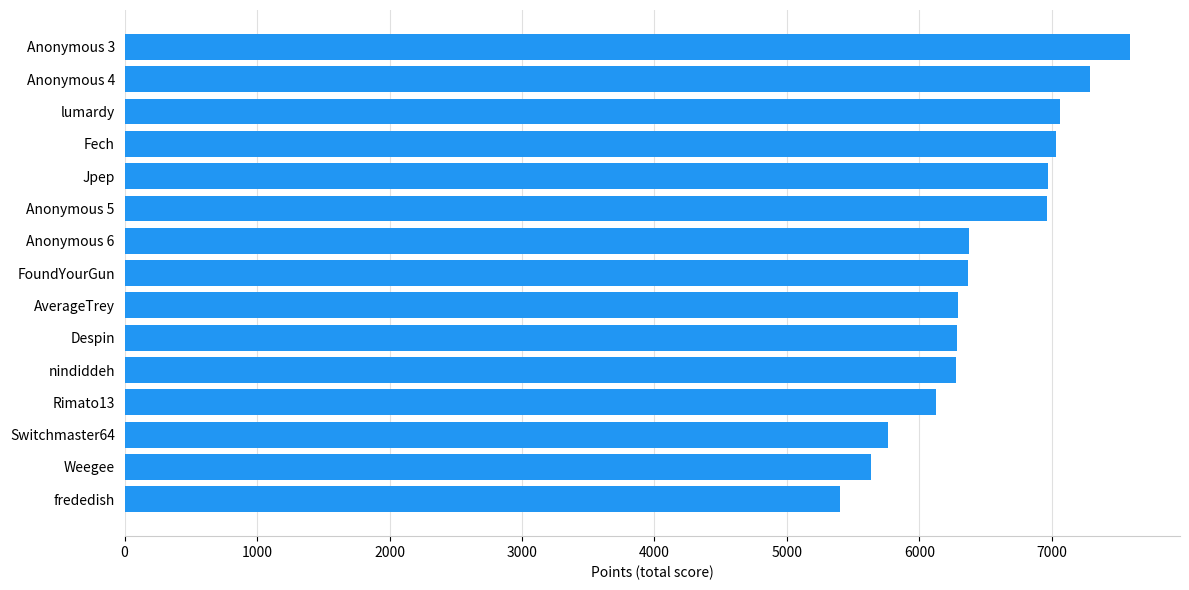

What is the sum of all values?

97417